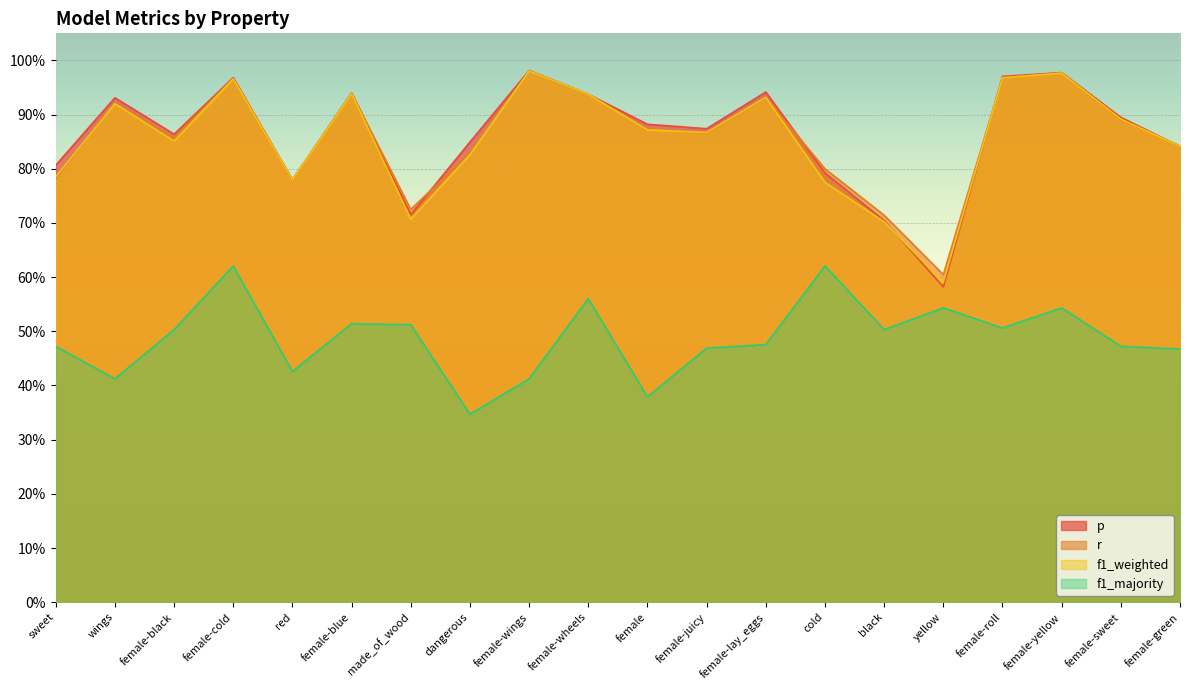

Read the f1_majority value at female-lay_eggs.

0.5